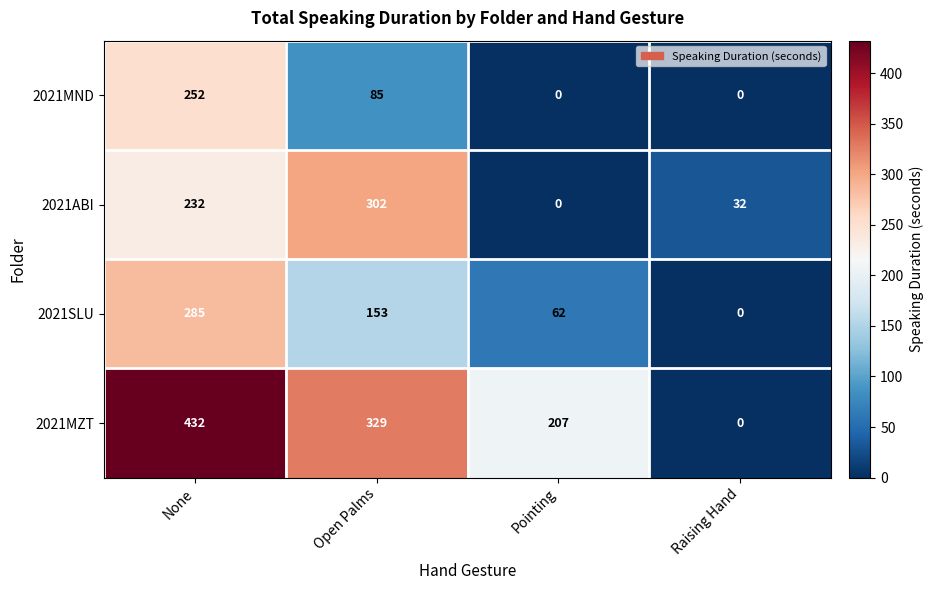

List the series in order of their peak value, highest first.

2021MZT, 2021ABI, 2021SLU, 2021MND